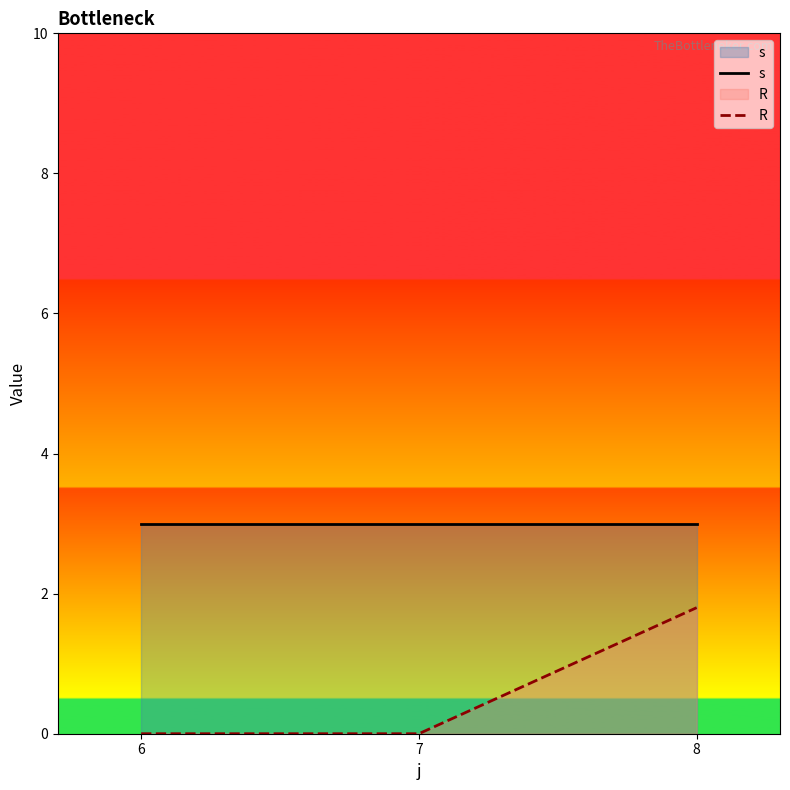

Between 7 and 8, which series saw the biggest shift?

R